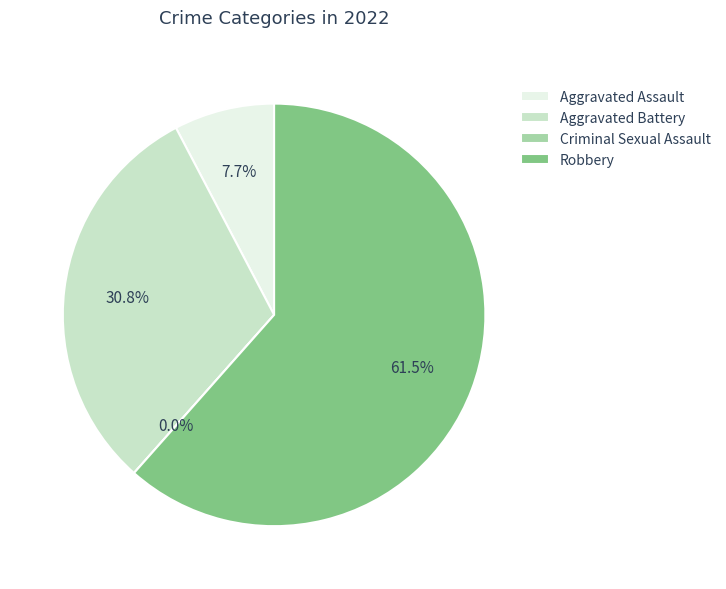

To the nearest percent, what is the average slice percentage?

25%